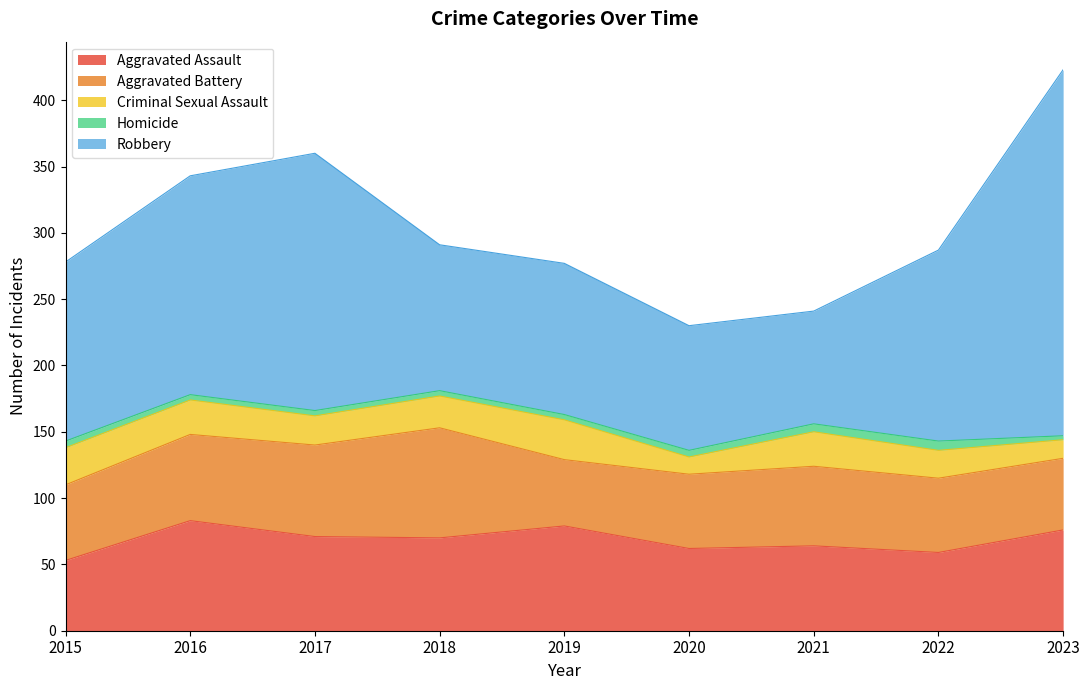

True or false: Robbery has more than 1 interior local peaks.

True